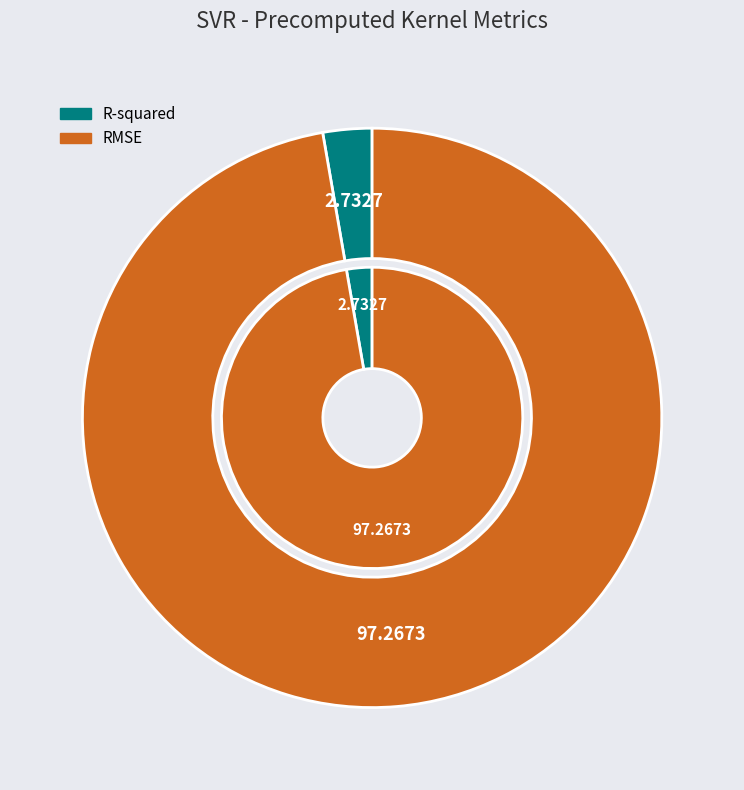

Does R-squared account for over 50% of the chart?

No